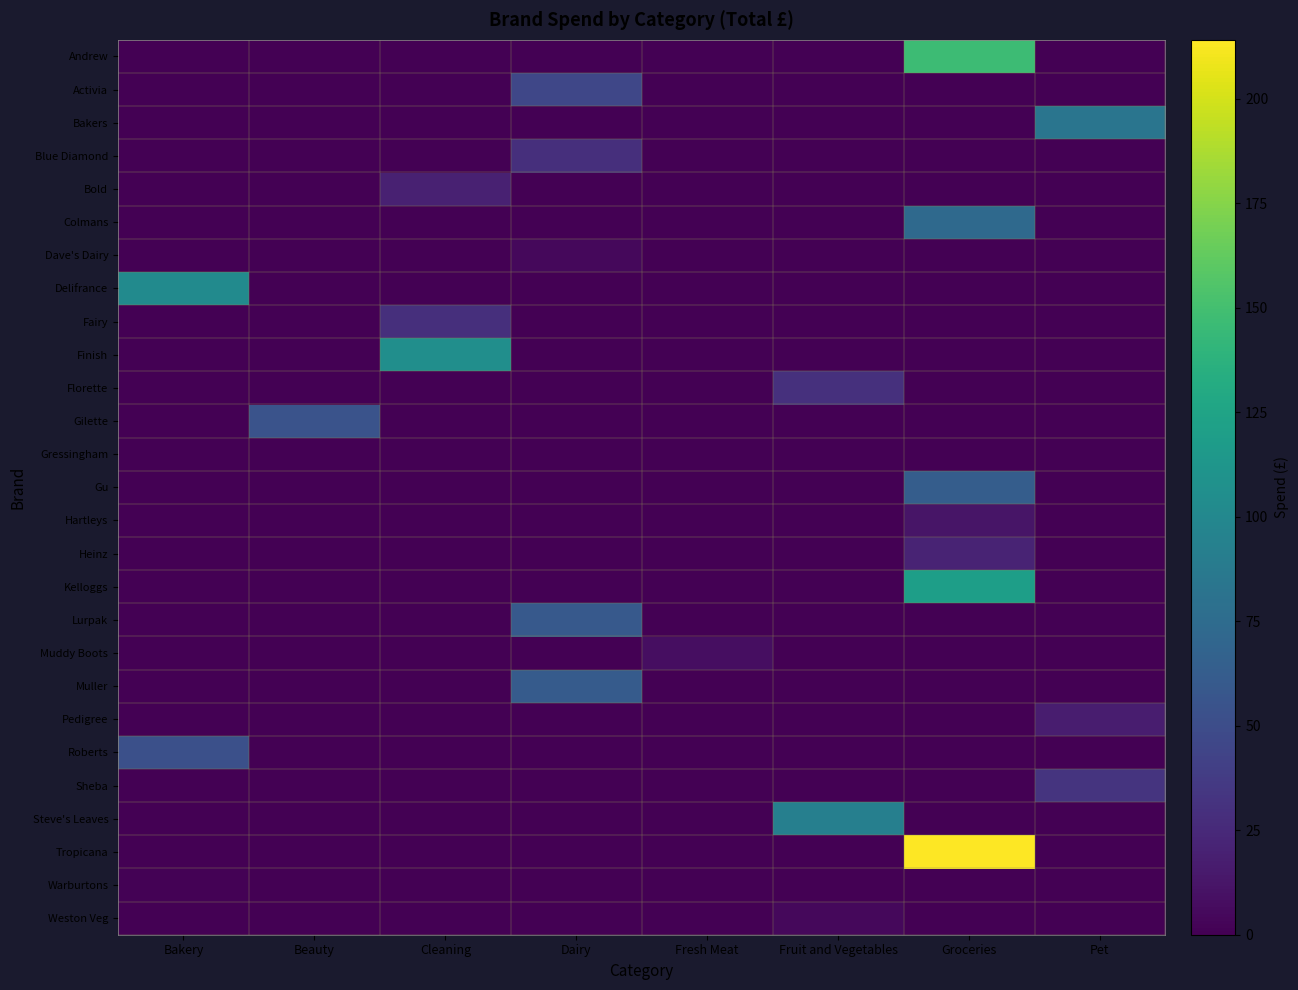

What is the maximum value shown in the chart?

214.1